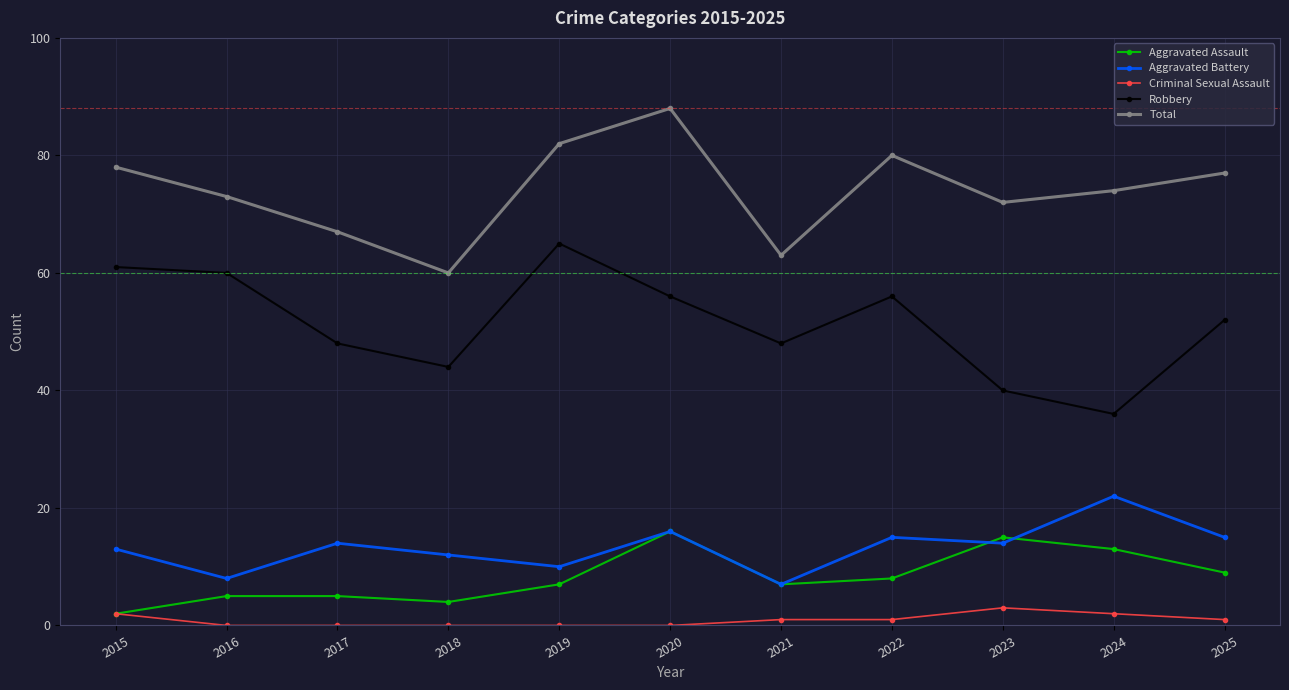

Between 2018 and 2022, which series saw the biggest shift?

Total